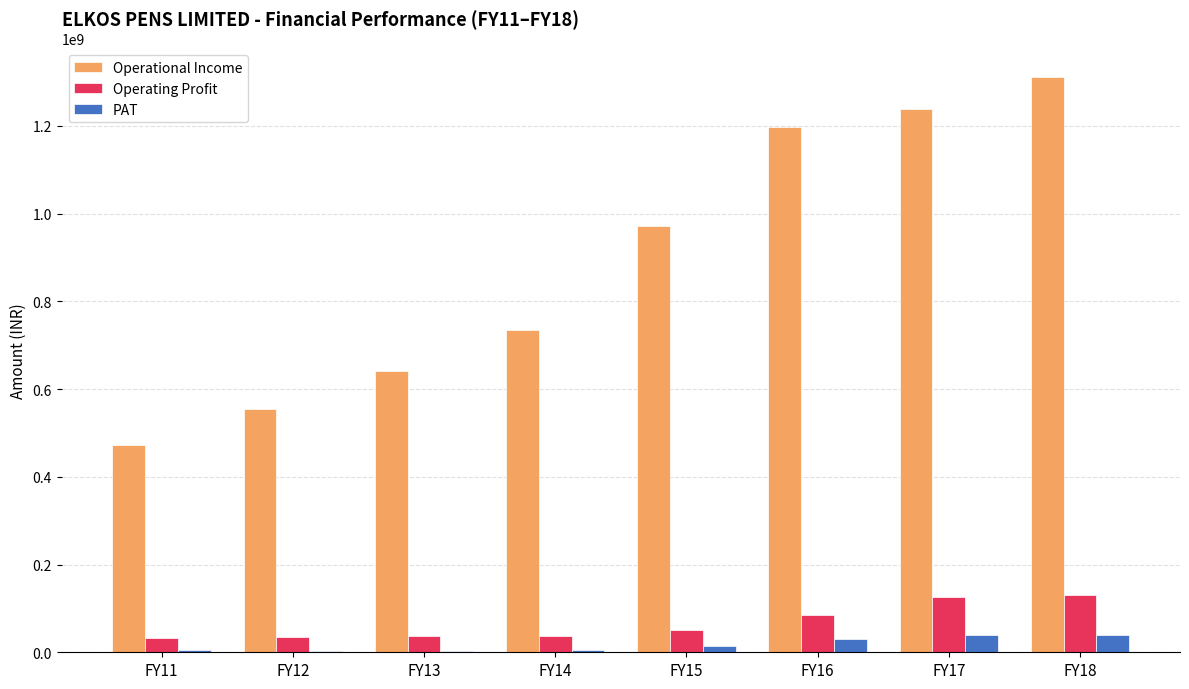

What is the sum of all PAT values?

137456934.5